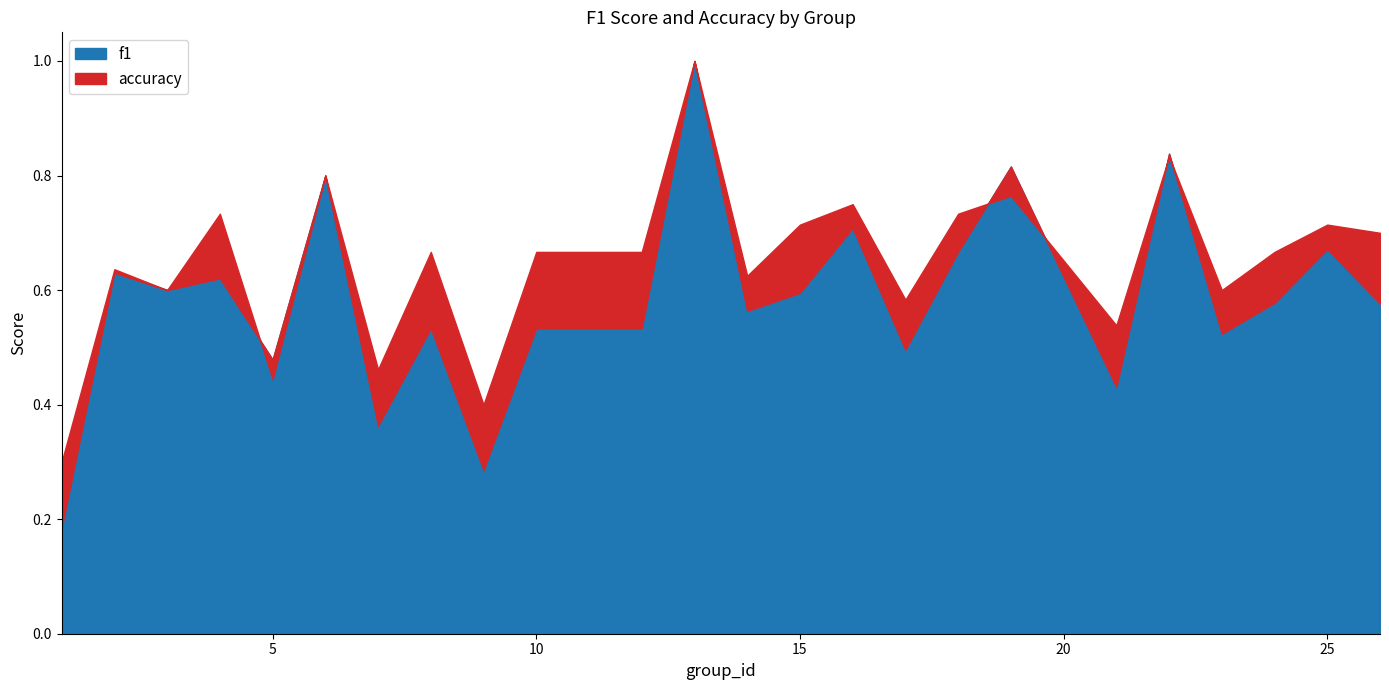

The value of accuracy at 14 is 0.3. True or false?

False